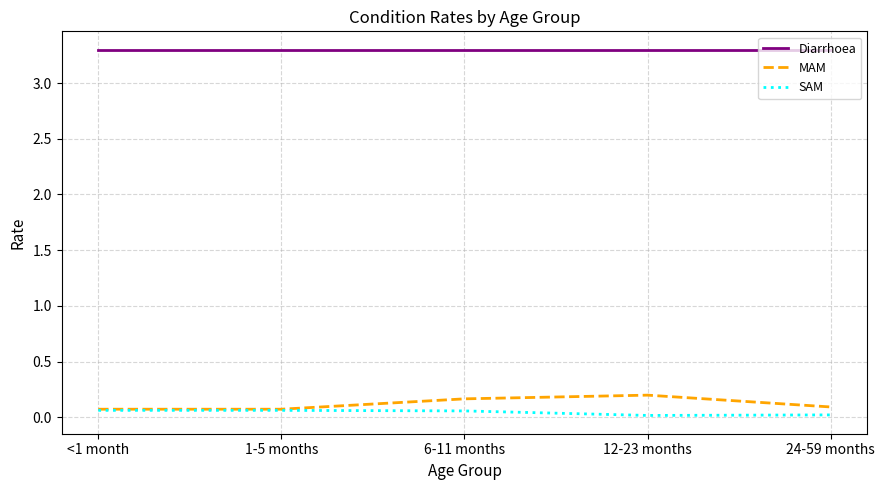

What are all the series names shown in the legend?

Diarrhoea, MAM, SAM